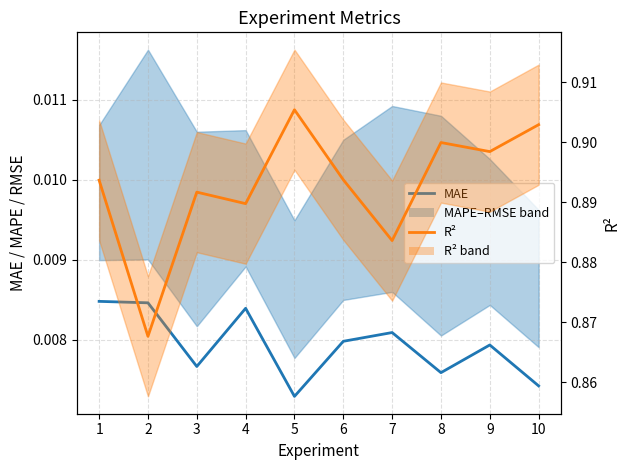

Count the MAE values in the range 0 to 1.

10